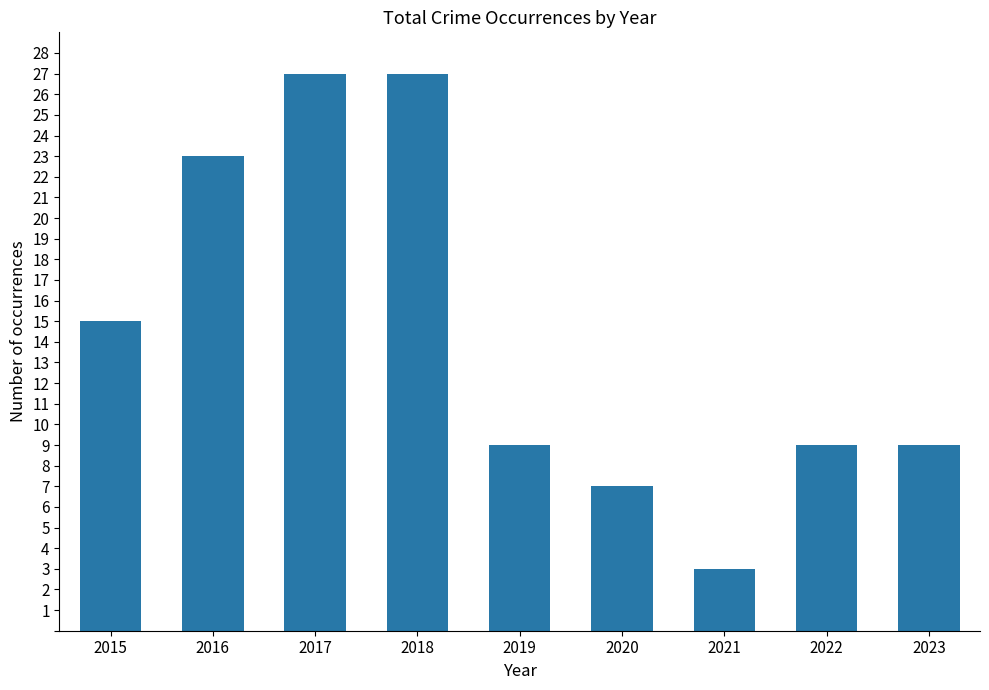

What is the difference between the maximum and minimum values?

24